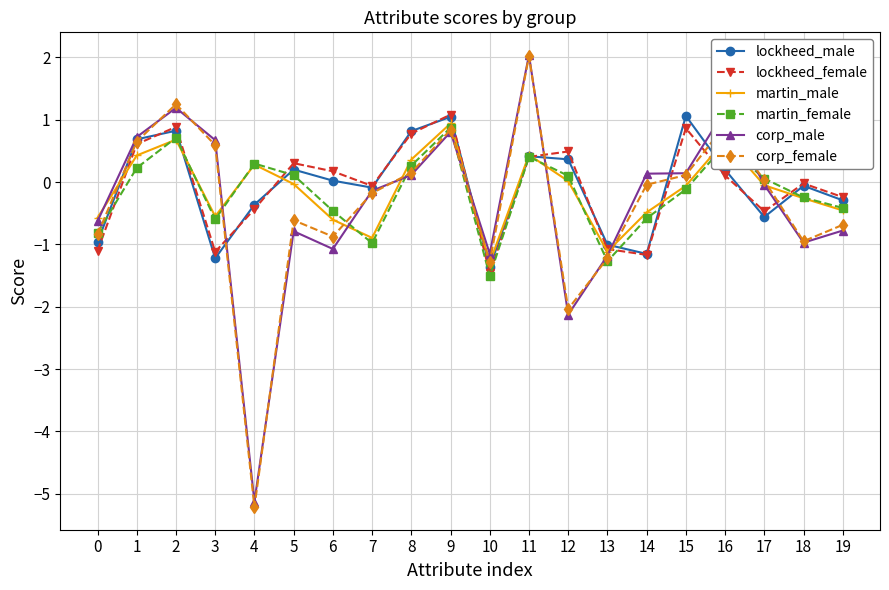

Between 0 and 5, which series saw the biggest shift?

lockheed_female